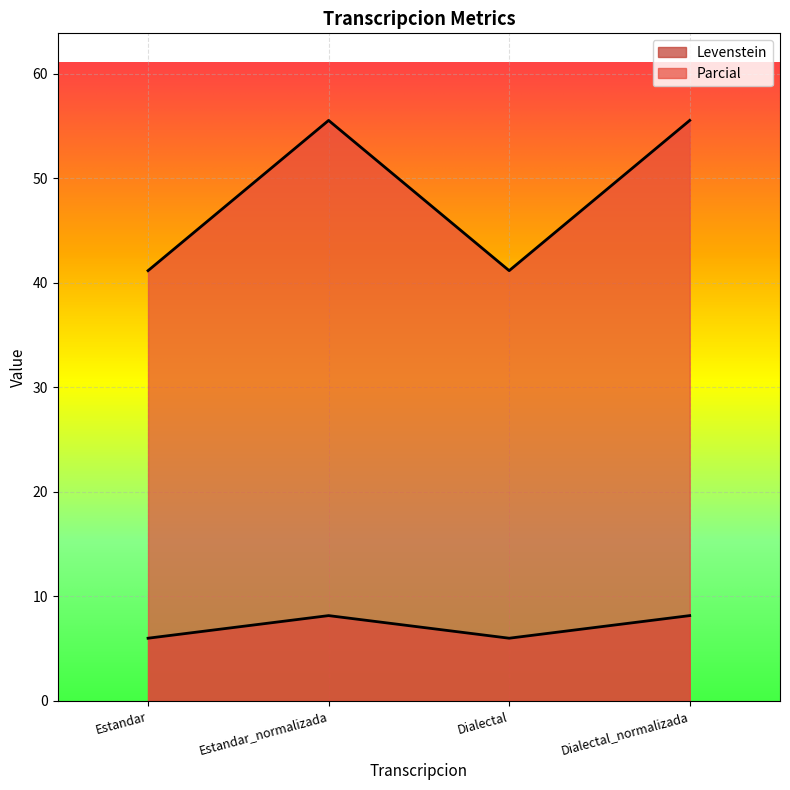

True or false: Parcial and Levenstein intersect in this chart.

False